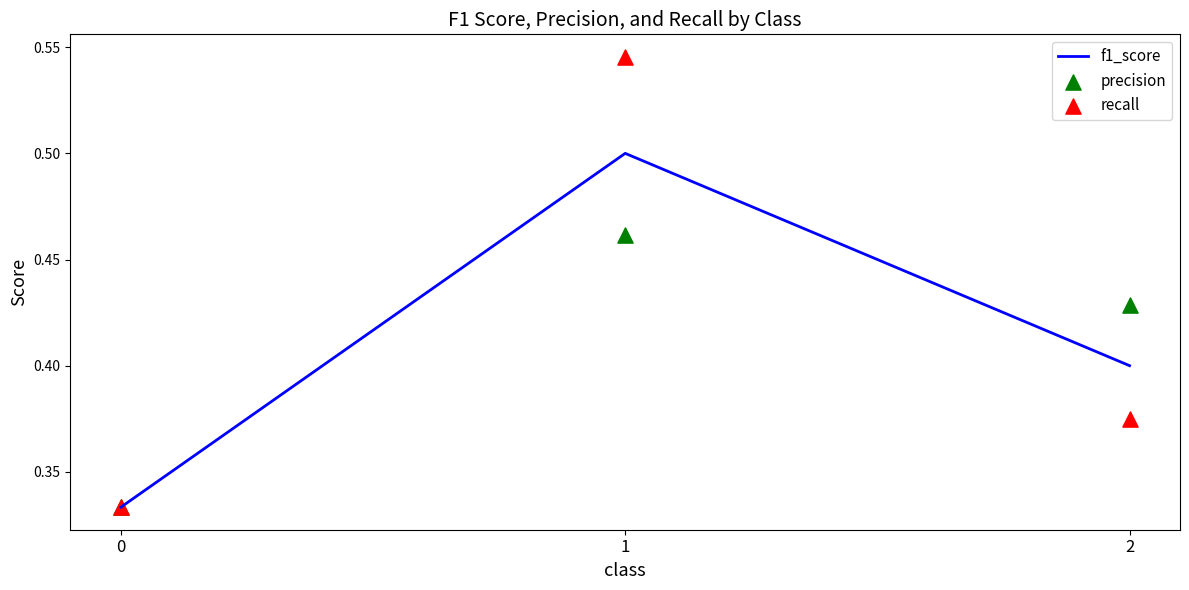

Which series has the largest total across all categories?

recall